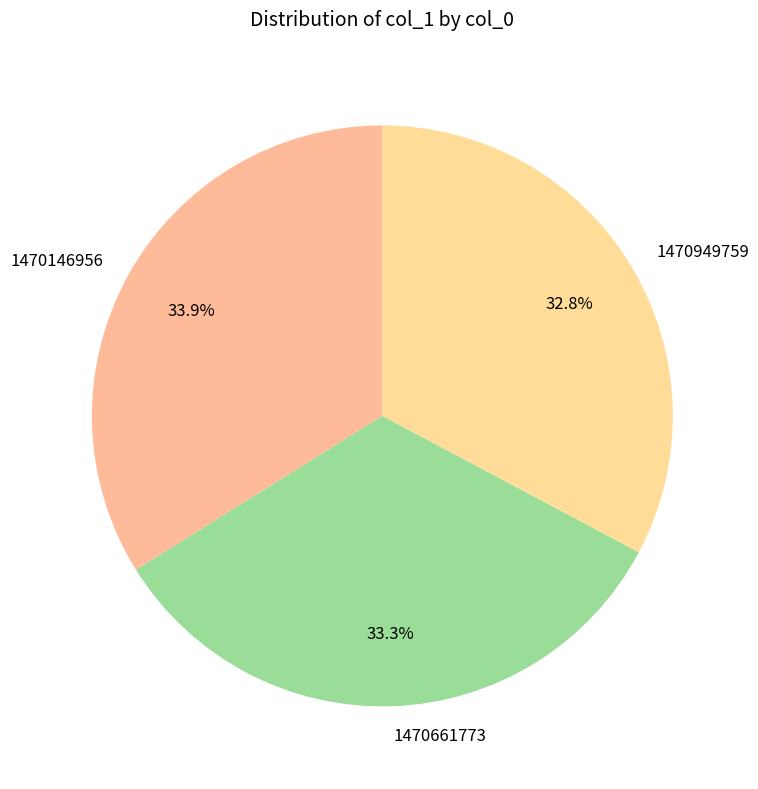

Does 1470661773 account for over 50% of the chart?

No